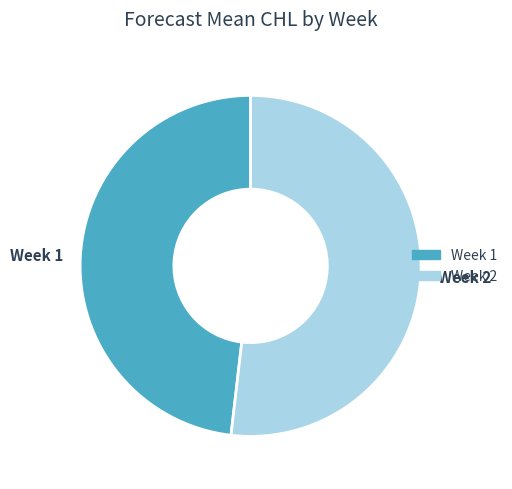

How many slices are in this pie chart?

2